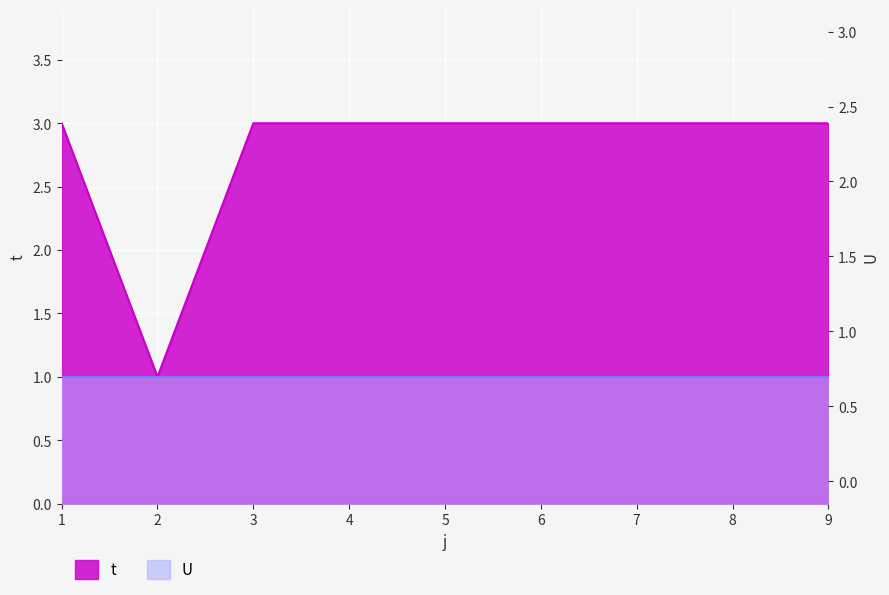

Where is the data nearest to the value 2?

1